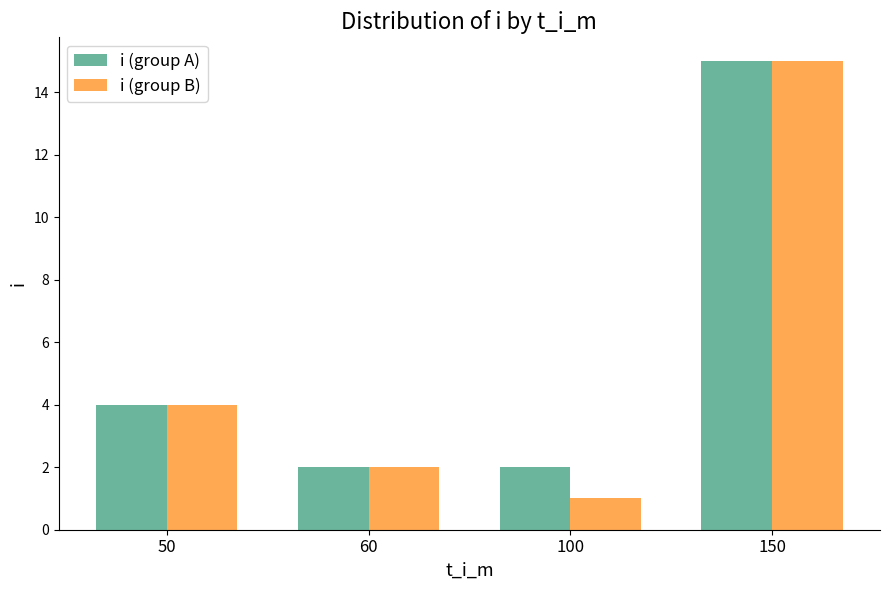

The value of i (group A) at 60 is 2. True or false?

True